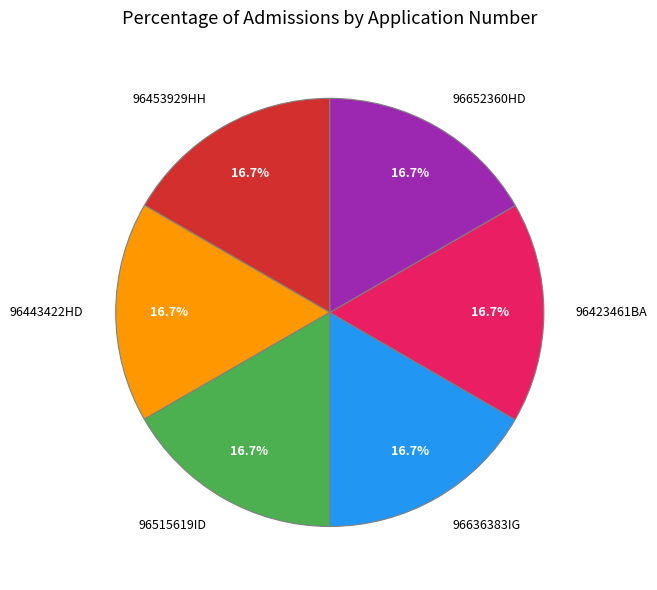

What is the ratio of the value at 96443422HD to the value at 96515619ID?

1.0